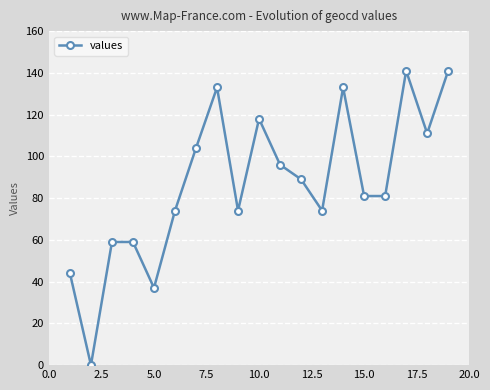

Does the chart have visible grid lines?

Yes